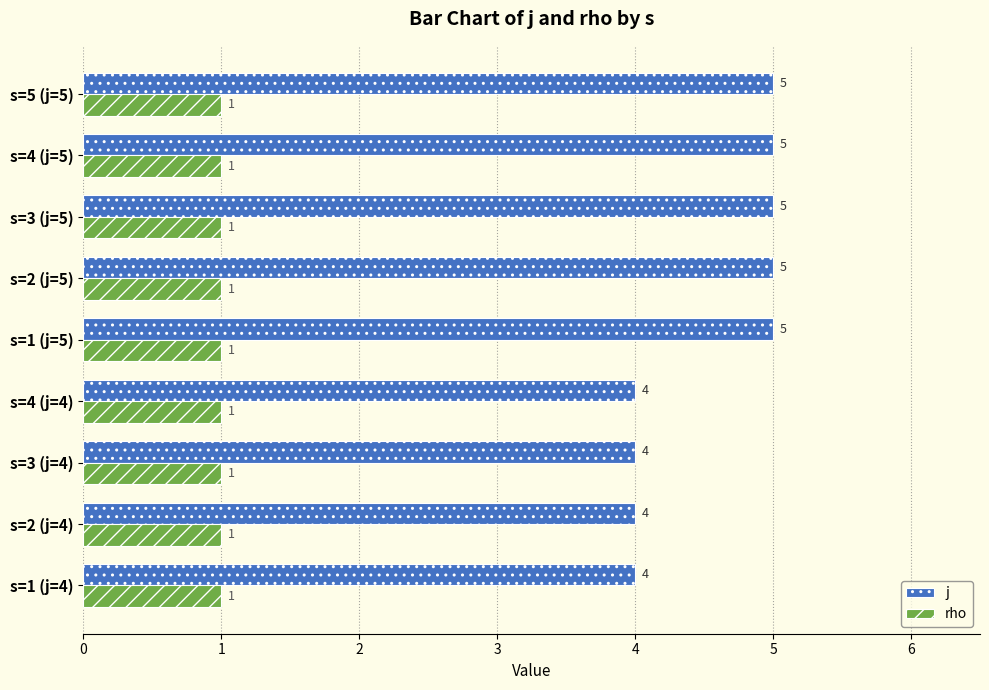

What is the highest value of the j series?

5